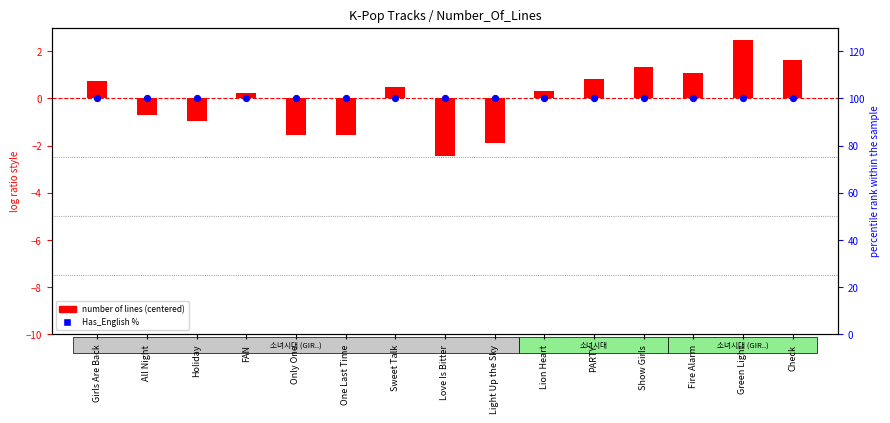

Which series reaches the minimum Y coordinate?

number of lines (centered)